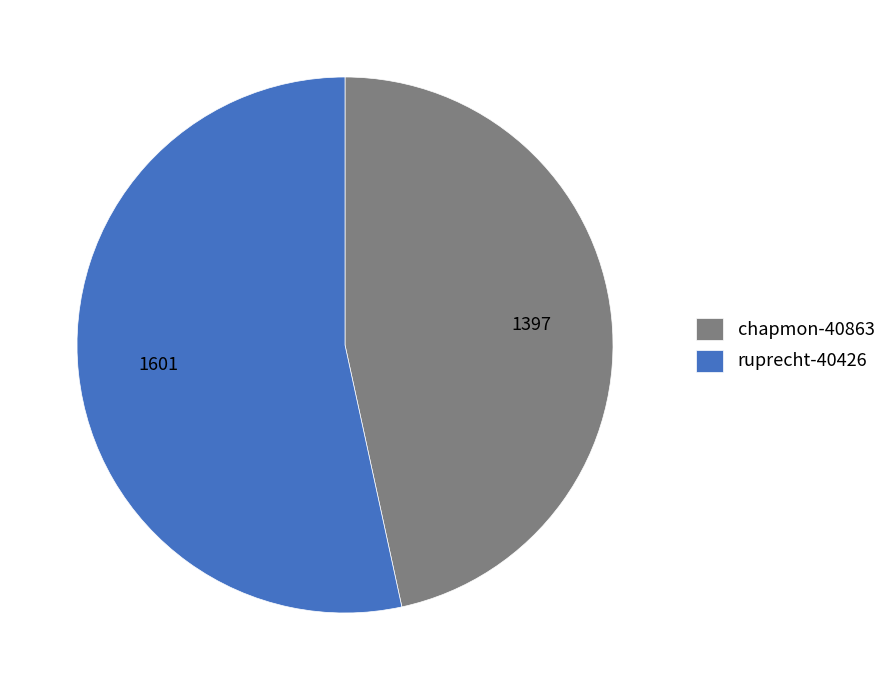

Which has a higher value, chapmon-40863 or ruprecht-40426?

ruprecht-40426